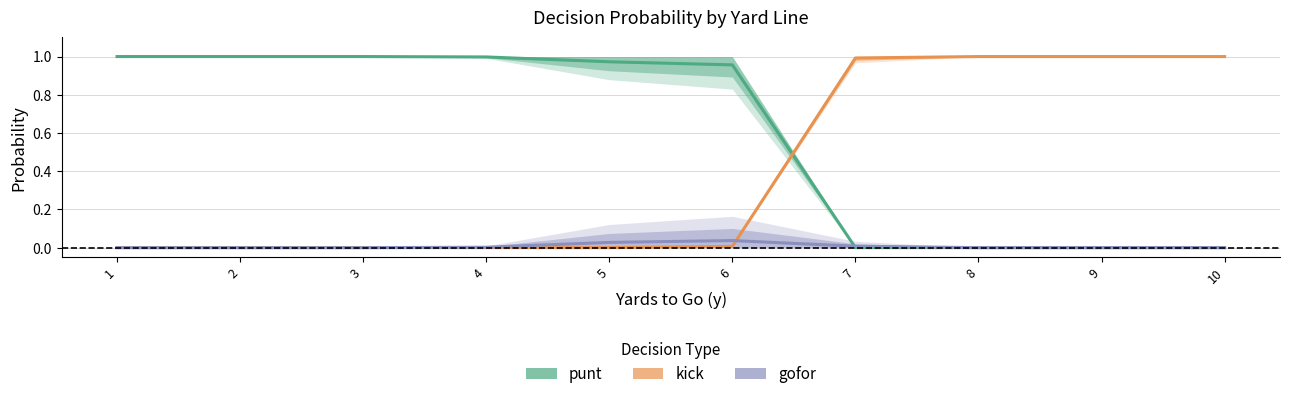

What is the value of the kick point at the 7th from the left?

1.0